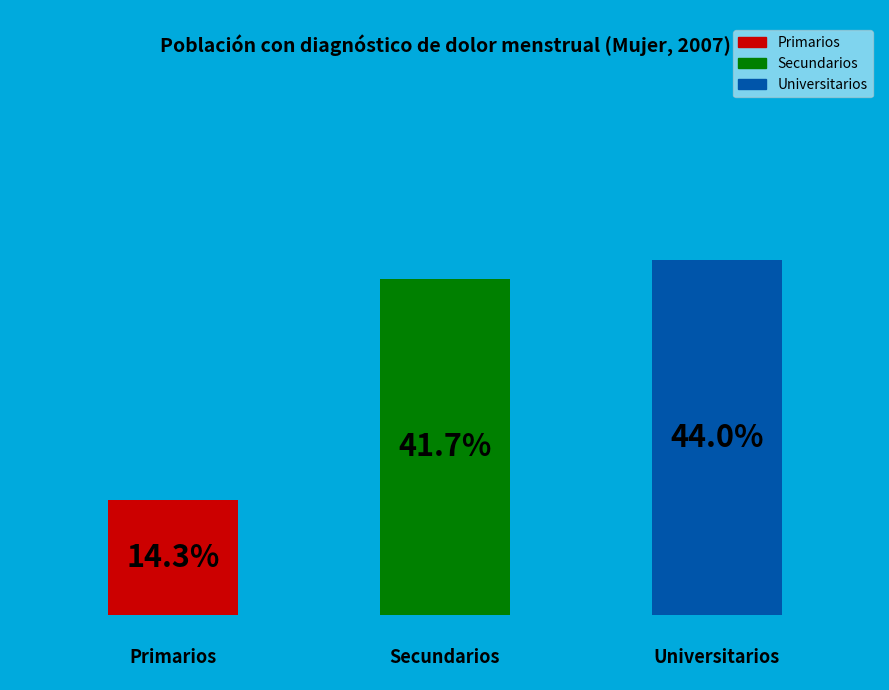

How many slices are in this pie chart?

3